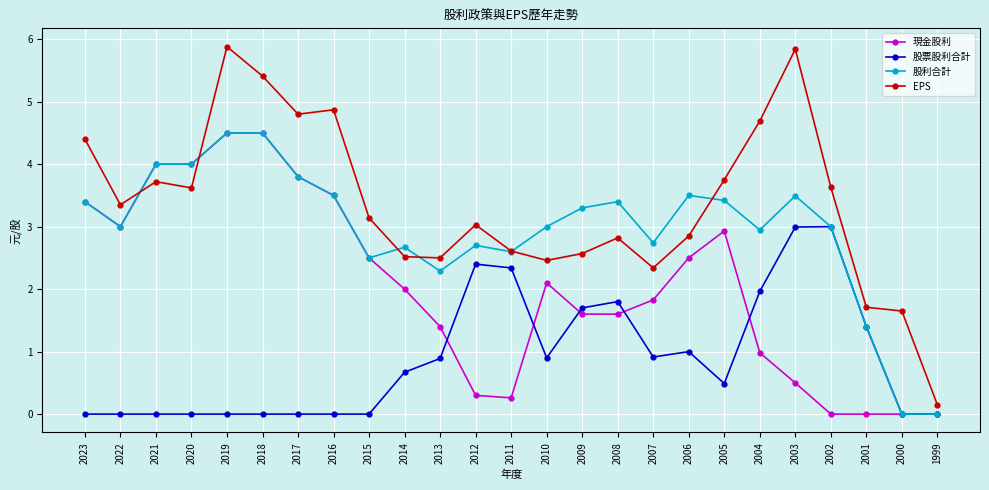

At which label does EPS first exceed 3?

2023